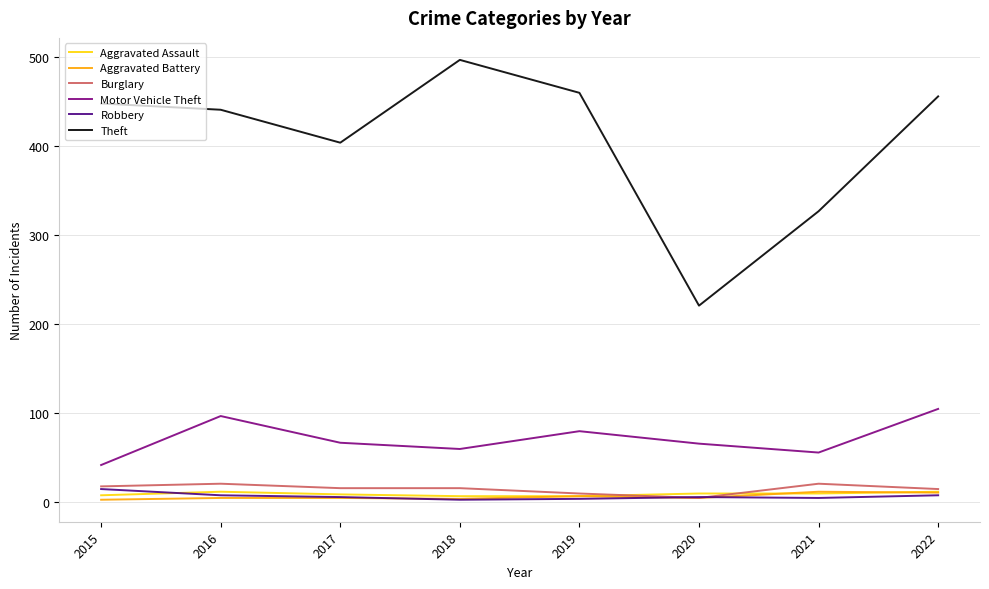

How many values in the Motor Vehicle Theft series are below 67?

4